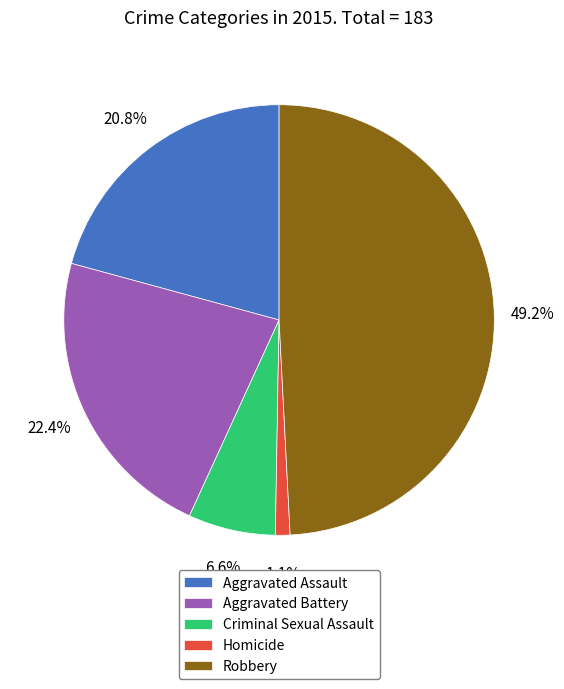

How many segments does this pie chart have?

5